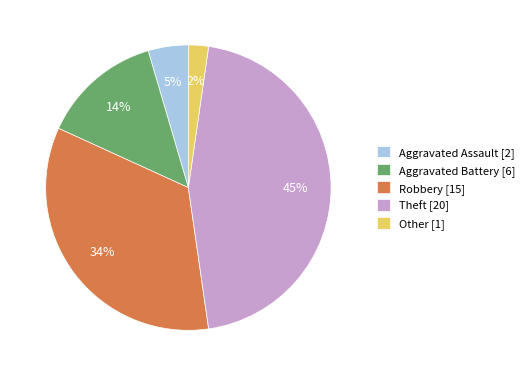

What is the largest slice in the pie chart?

Theft